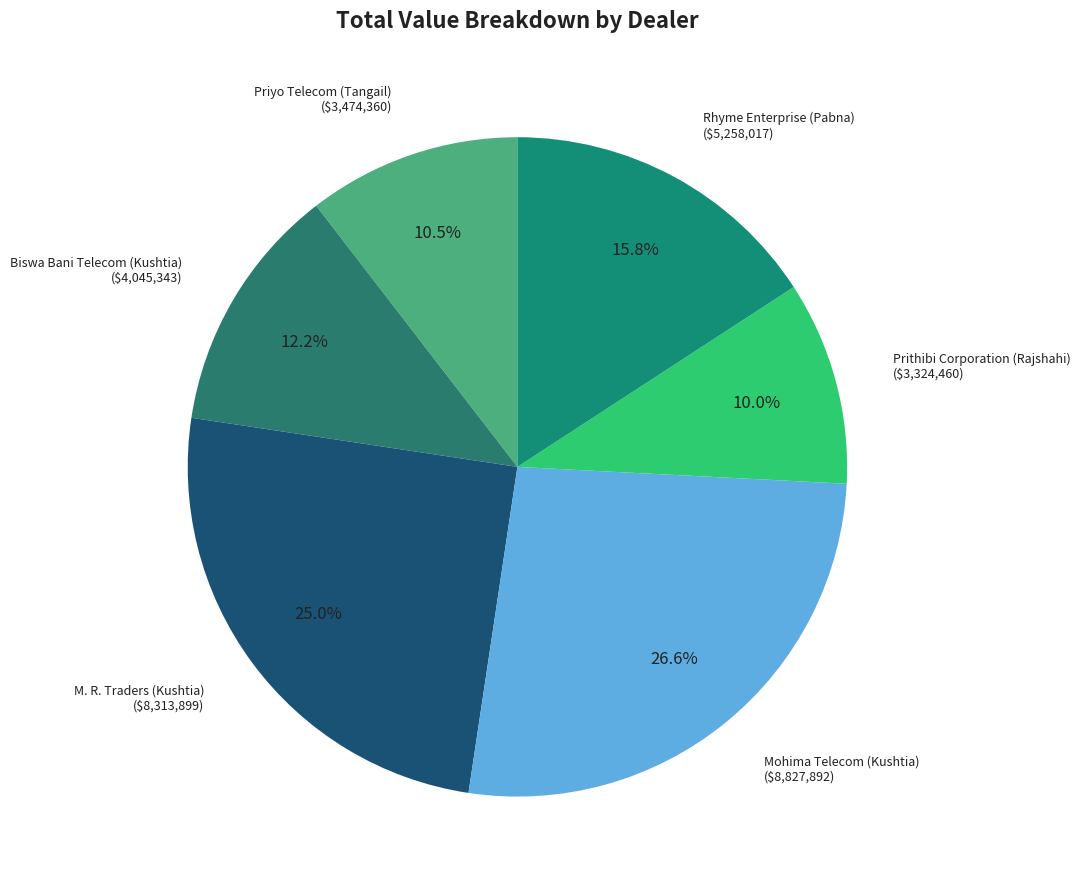

Count the number of slices in the pie.

6